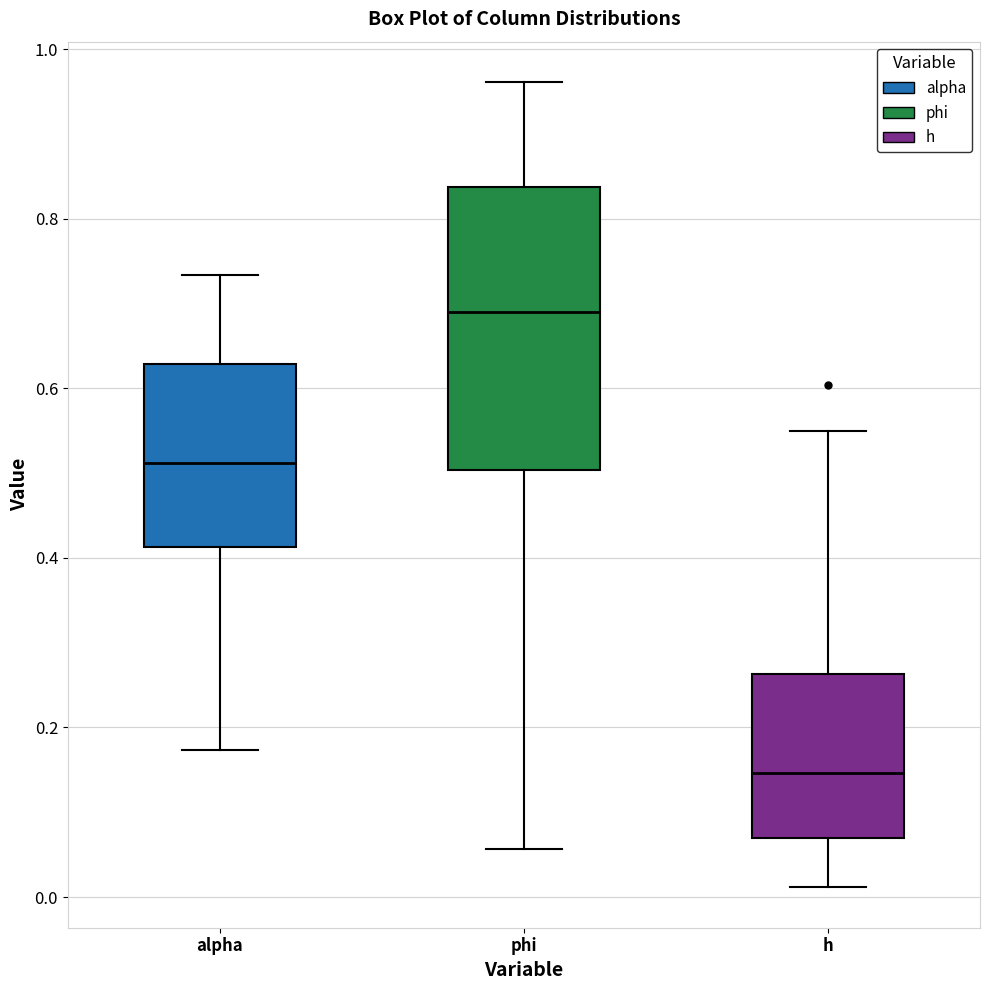

Reading left to right, transcribe this box plot: for each box, give where its median line is, the range the box spans, and where its two whiskers end, as read against the y-axis. The values are not printed on the chart, so give them approximately, as read against the axis.

alpha: median 0.52, box 0.42 to 0.62, whiskers 0.18 to 0.74
phi: median 0.68, box 0.50 to 0.84, whiskers 0.06 to 0.96
h: median 0.14, box 0.06 to 0.26, whiskers 0.02 to 0.54